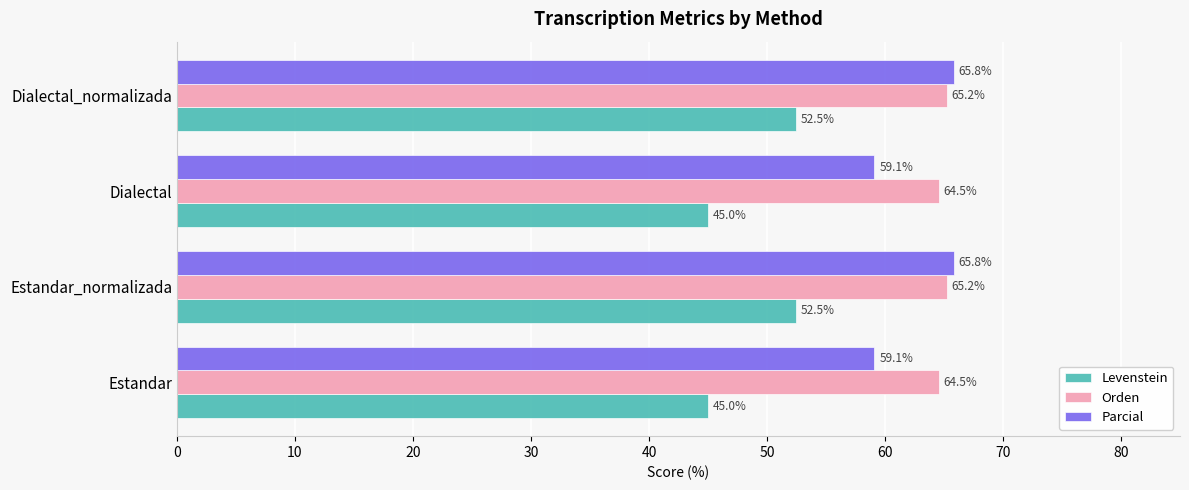

Count the number of categories in the chart.

4